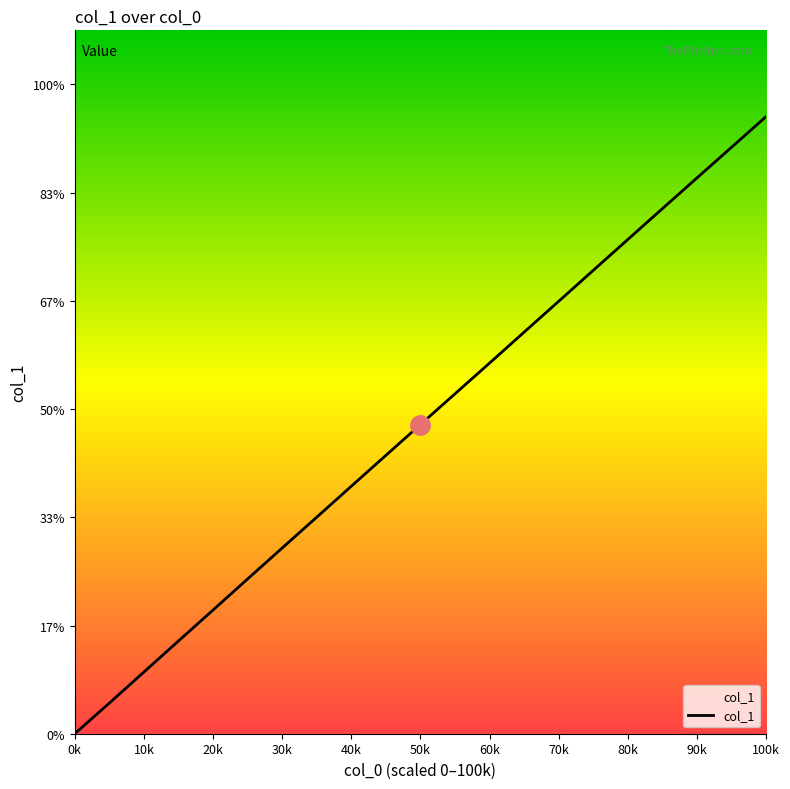

Does the chart have visible grid lines?

No